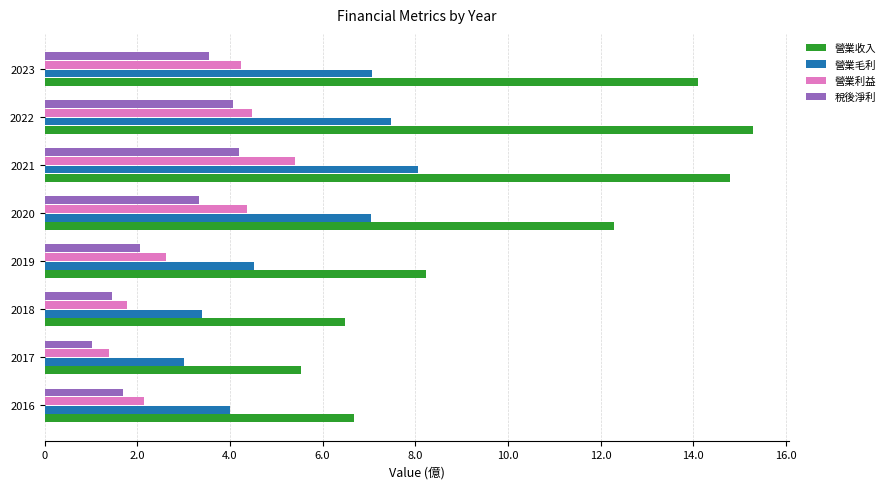

List the series in order of their peak value, lowest first.

稅後淨利, 營業利益, 營業毛利, 營業收入